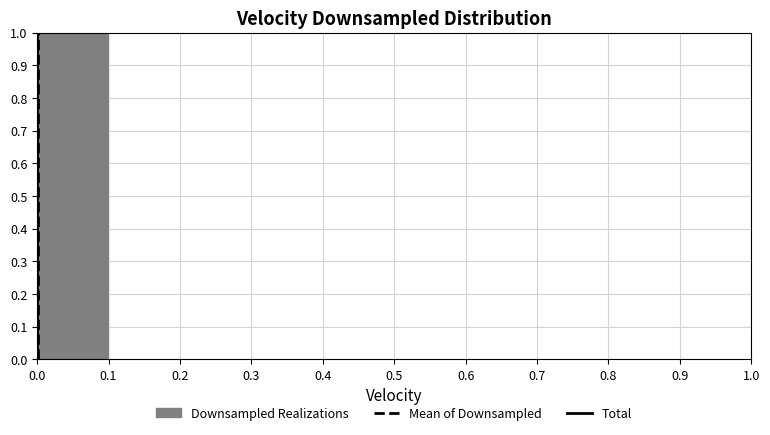

How tall is the bar that spans 0.0 to 0.1 on the x-axis? The values are not printed on the chart, so give them approximately, as read against the axis.

1